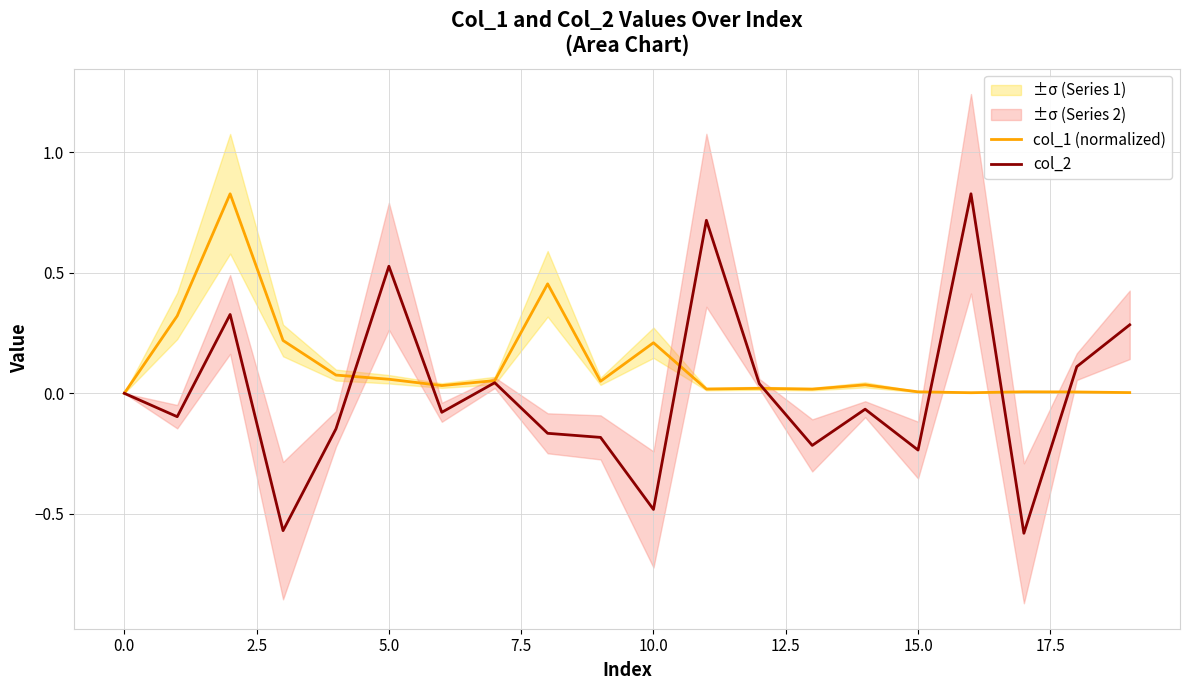

How many data points in col_2 are less than 0?

11